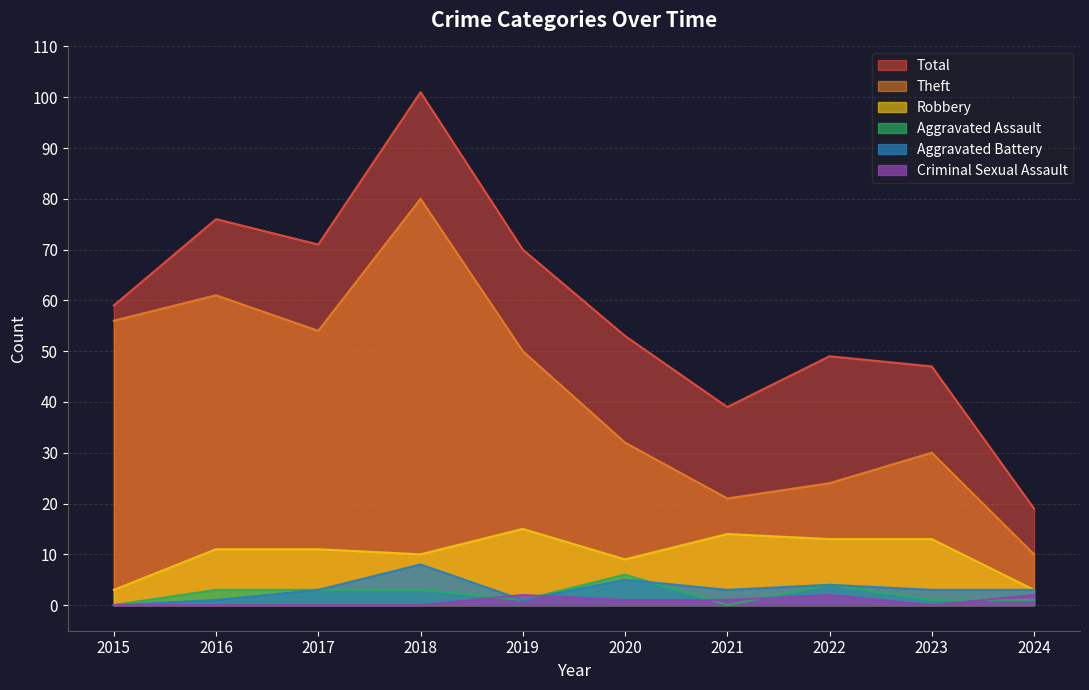

How many series are shown in this chart?

6